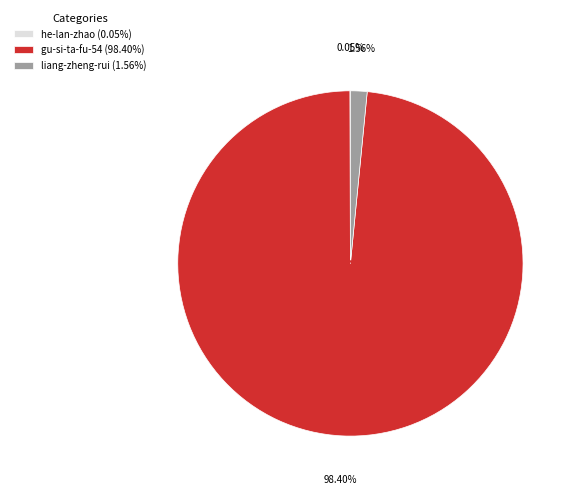

To the nearest percent, what is the combined percentage of gu-si-ta-fu-54 and liang-zheng-rui?

100%